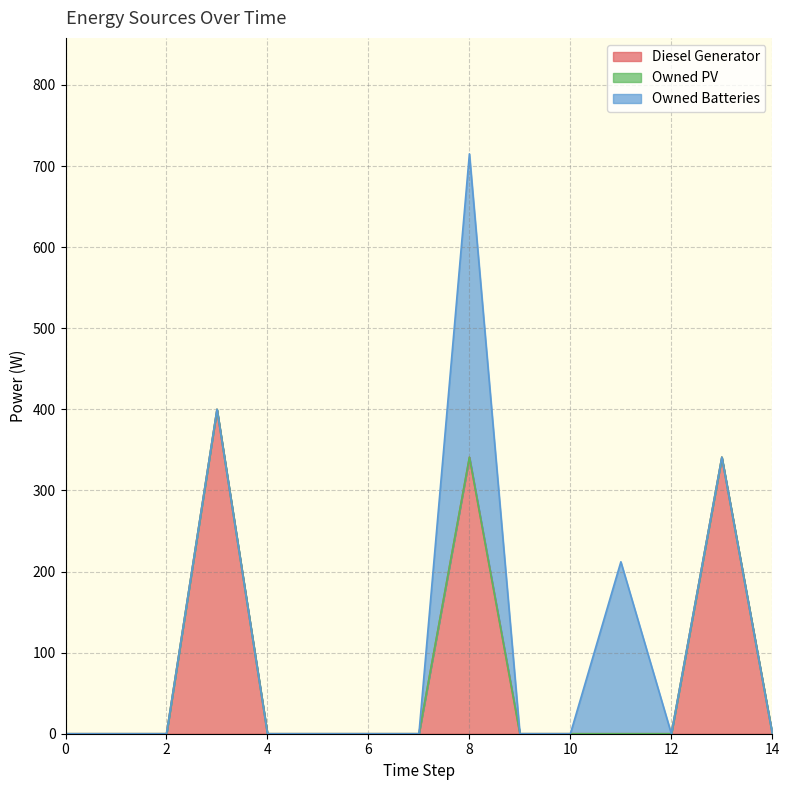

Count the number of data series in this chart.

3